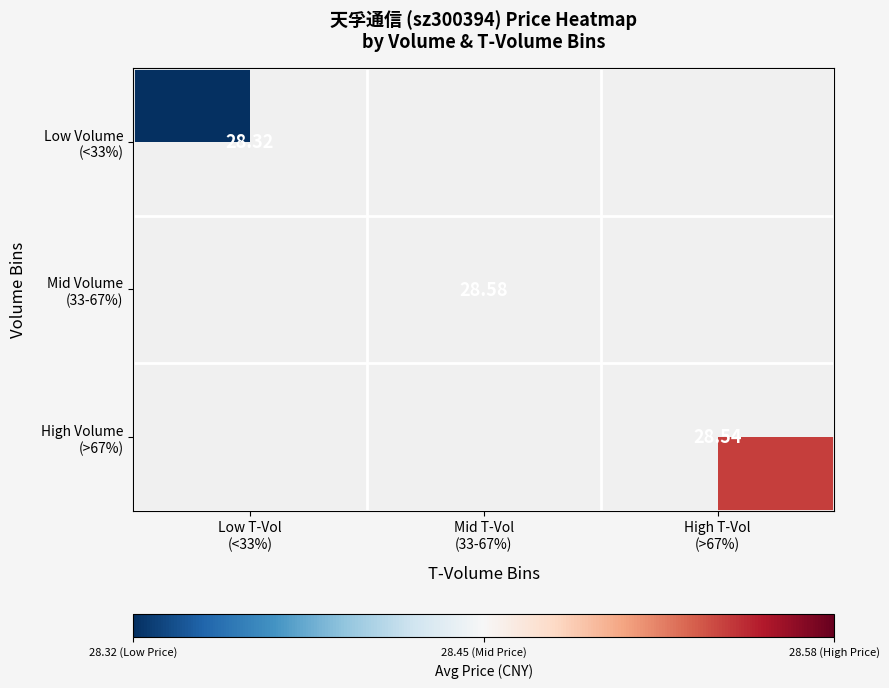

Rank the series at High T-Vol (>67%) from highest to lowest value.

Low Volume (<33%), Mid Volume (33-67%), High Volume (>67%)